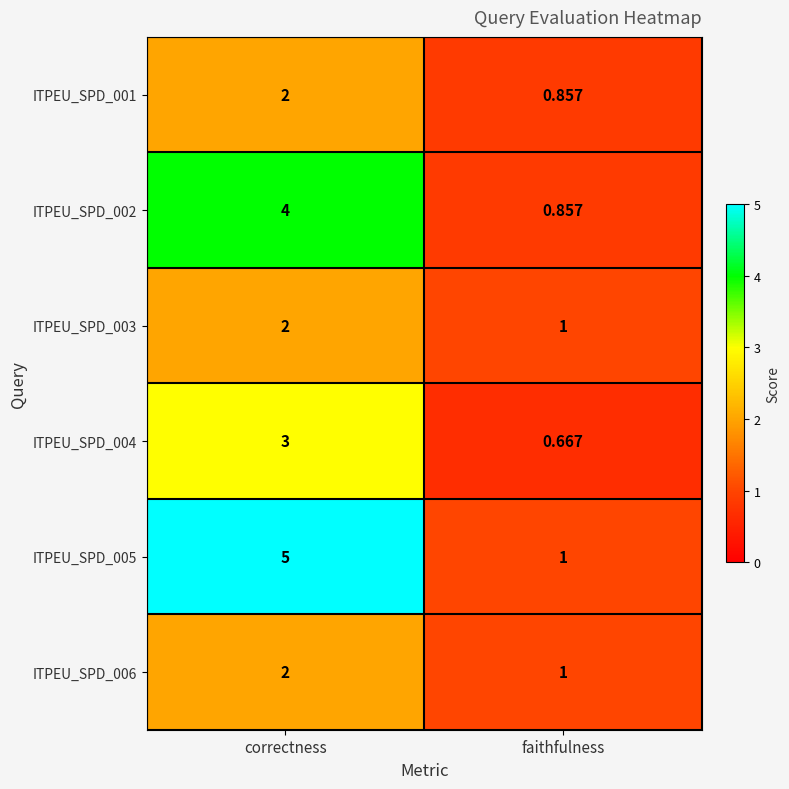

Where is ITPEU_SPD_004 nearest to the value 1?

faithfulness